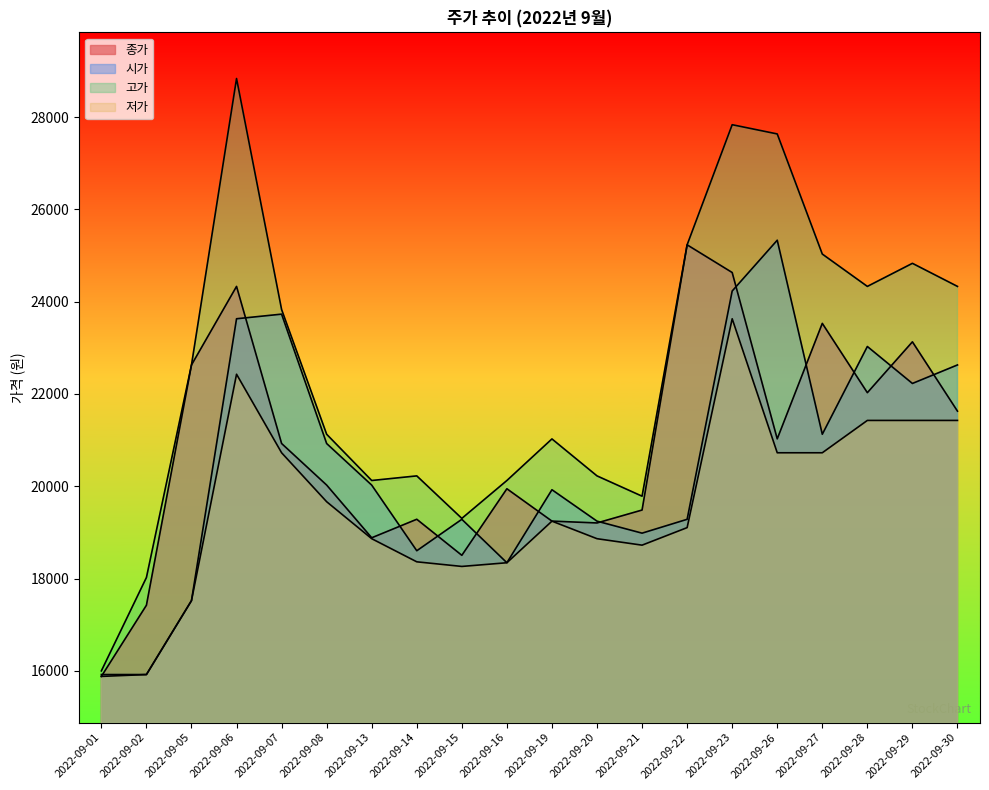

How many values in the 저가 series exceed 19244?

9